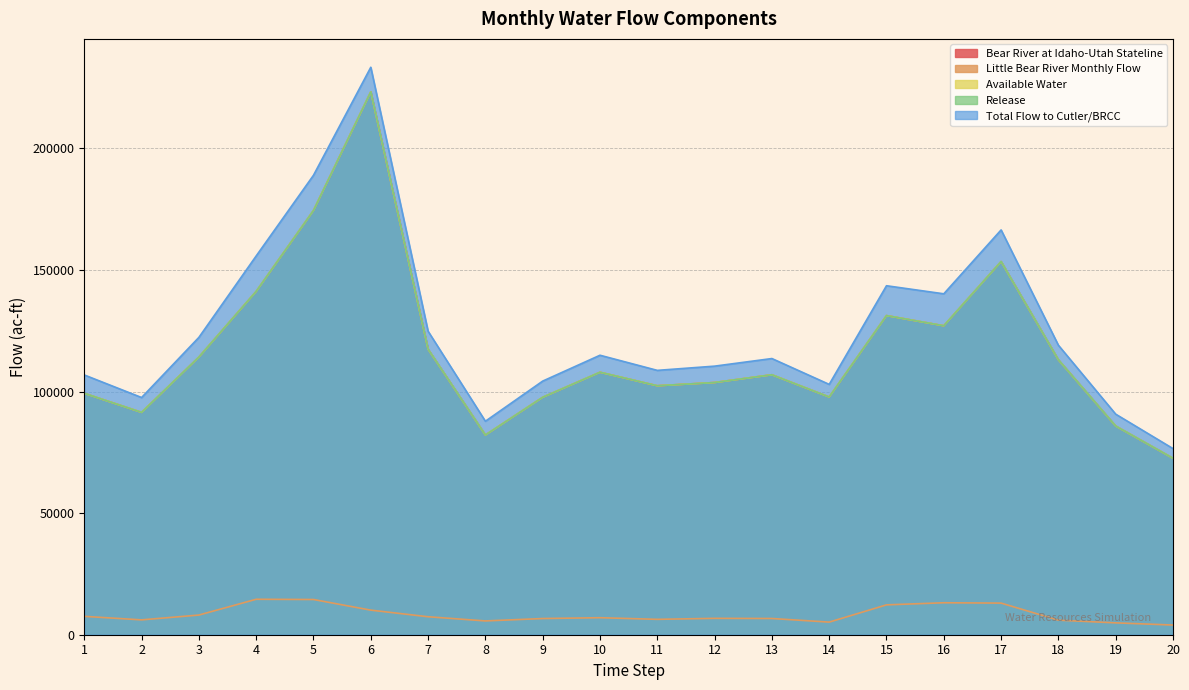

What is the highest value of the Little Bear River Monthly Flow series?

14584.1